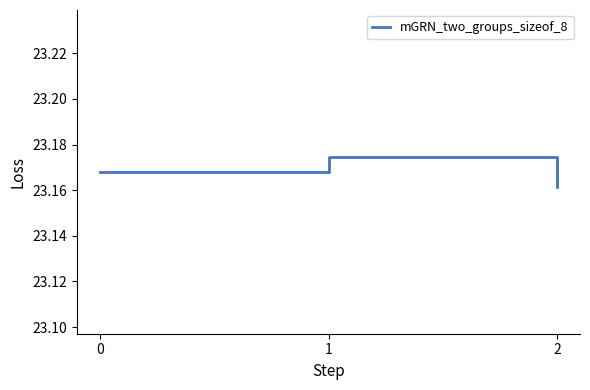

True or false: the data shows 35.6 at 2.

False